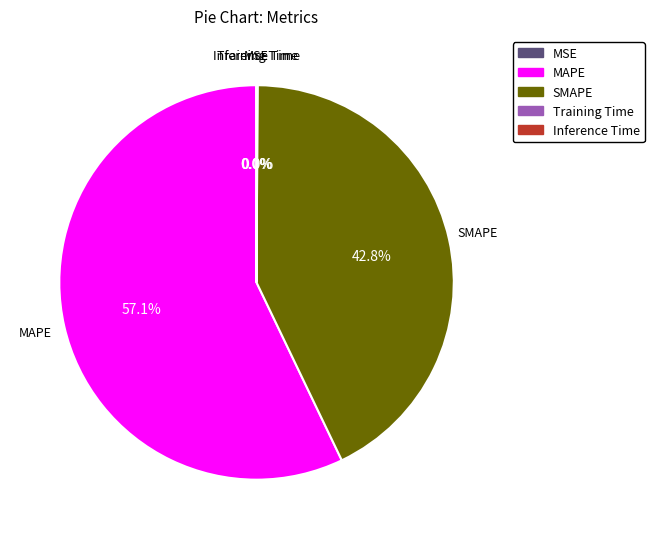

Which category has the biggest portion of the pie?

MAPE